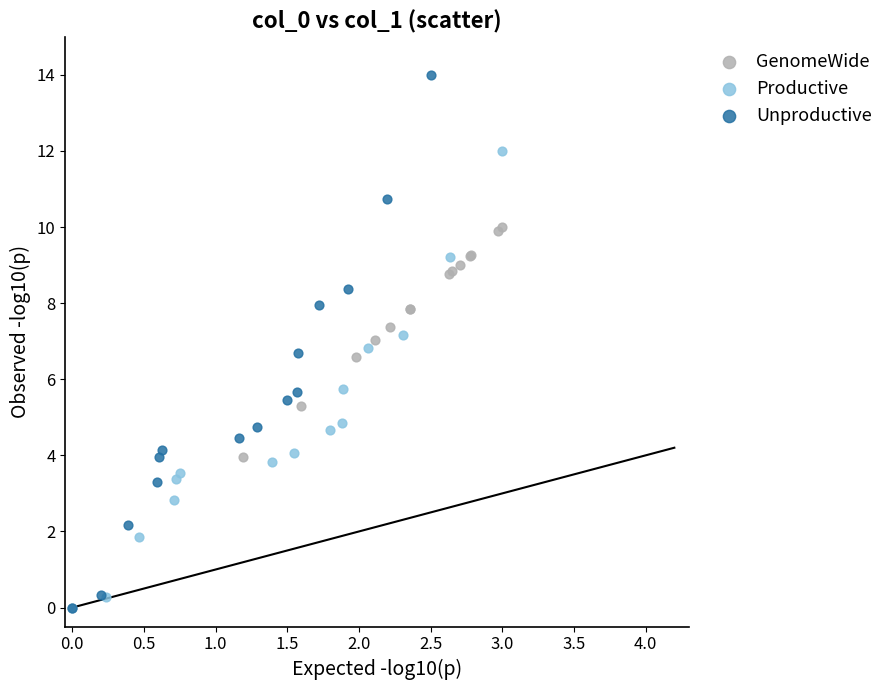

Which series has the largest Y range (max minus min)?

Unproductive